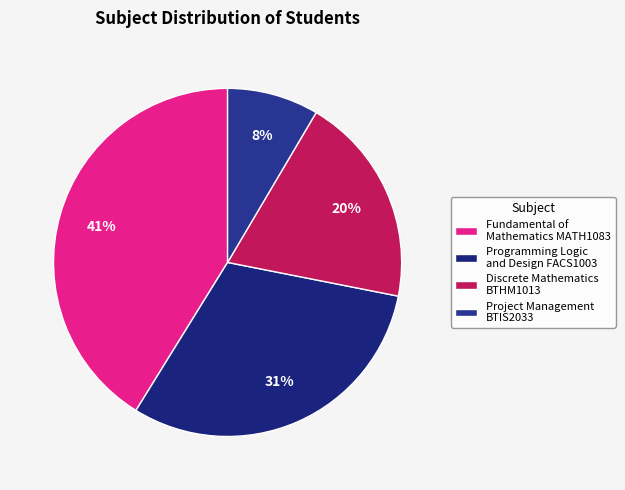

To the nearest percent, what portion does Discrete Mathematics BTHM1013 represent?

20%